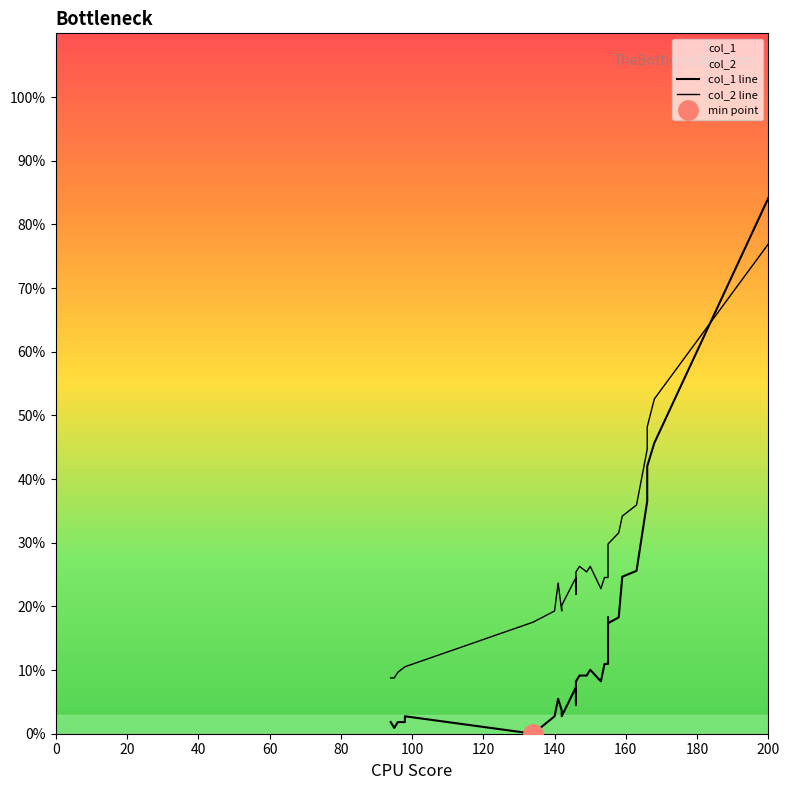

How many data points in col_1 line are less than 10?

17